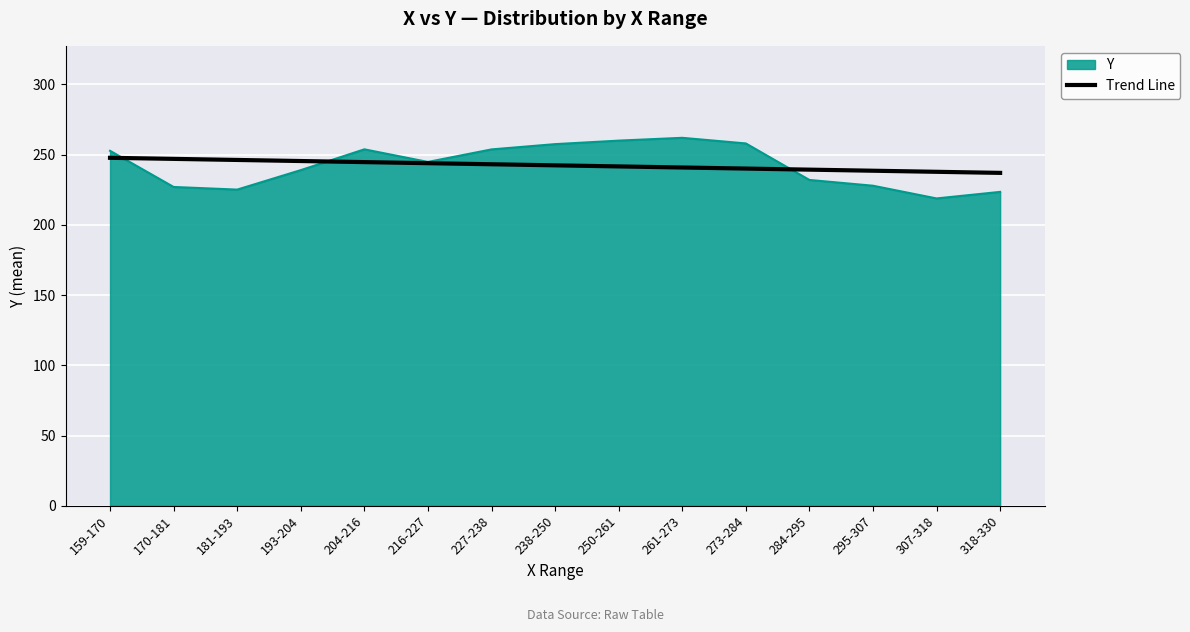

True or false: Trend Line has a value of 412.6 at 238-250.

False